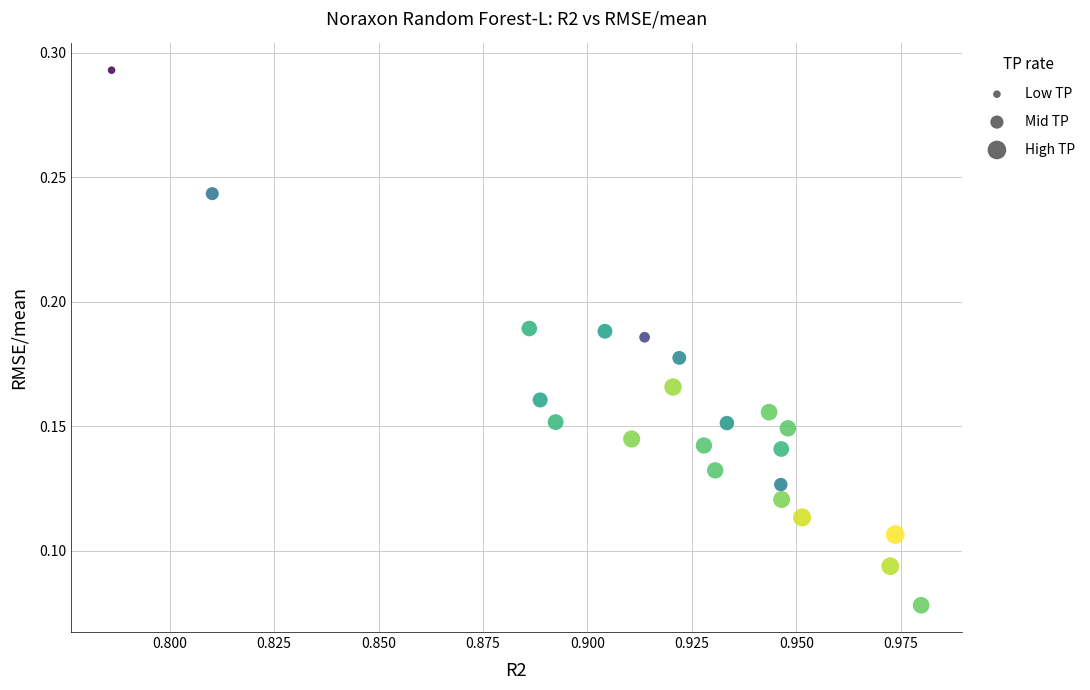

Count the number of points in this scatter plot.

22